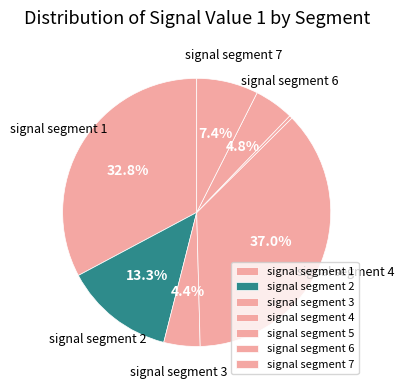

To the nearest percent, what is the average slice percentage?

14%